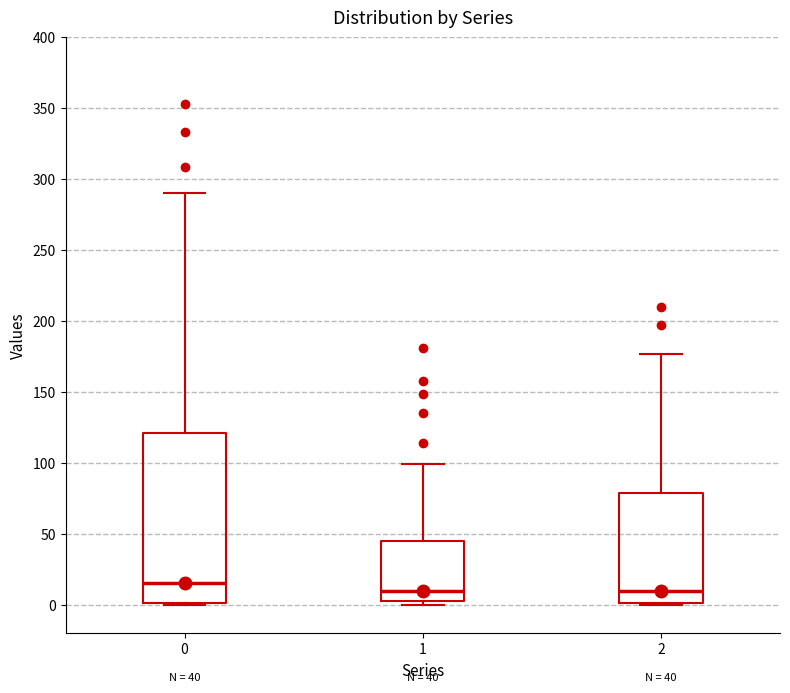

Comparing the boxes themselves (not the whiskers), which one is the tallest?

0